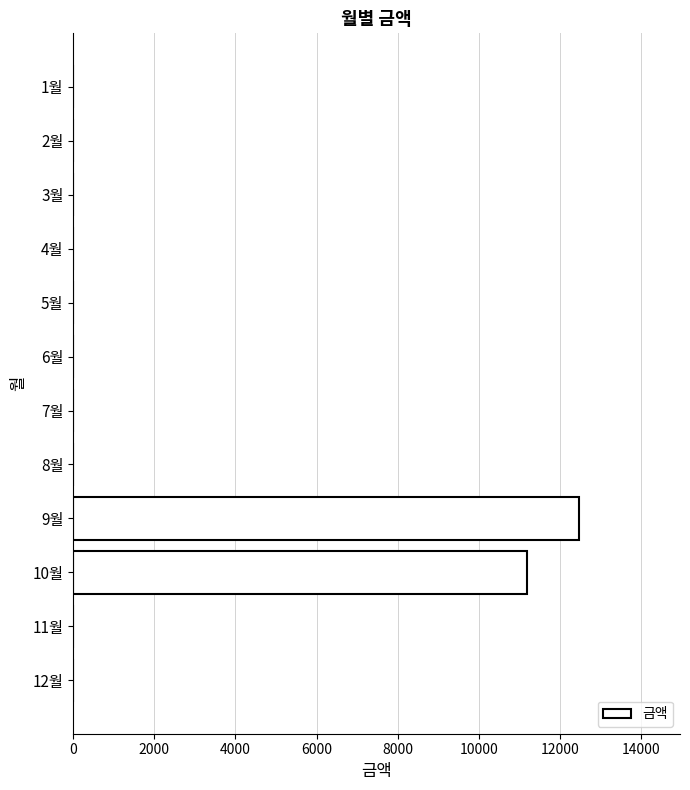

What is the average value?

1971